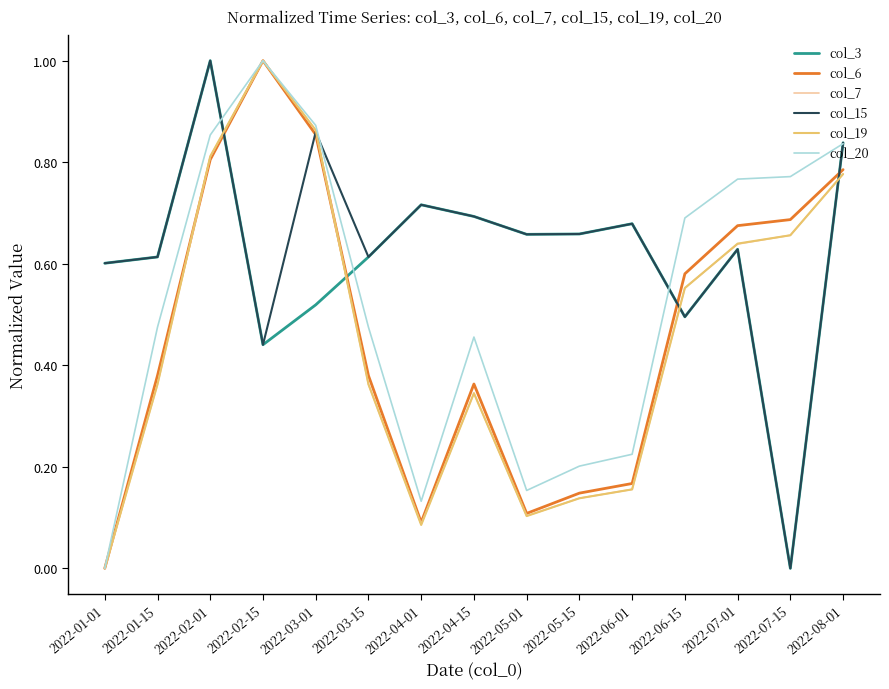

How many distinct data groups are displayed?

6